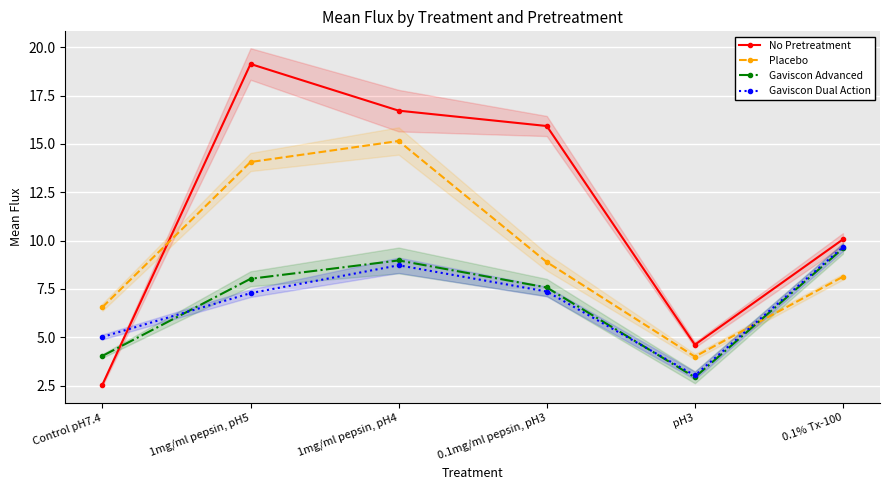

True or false: Gaviscon Advanced and Gaviscon Dual Action intersect in this chart.

True